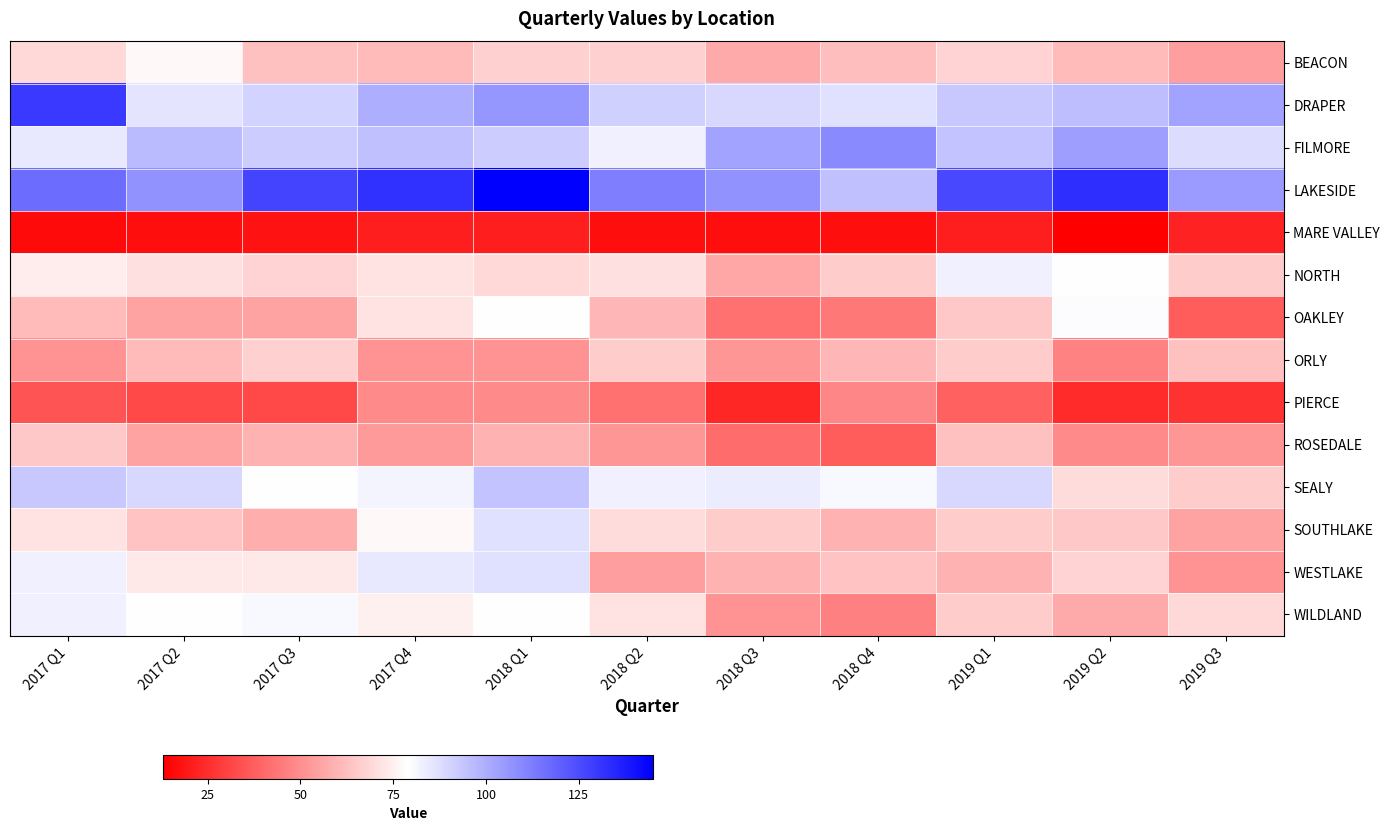

What is the greatest value displayed?

145